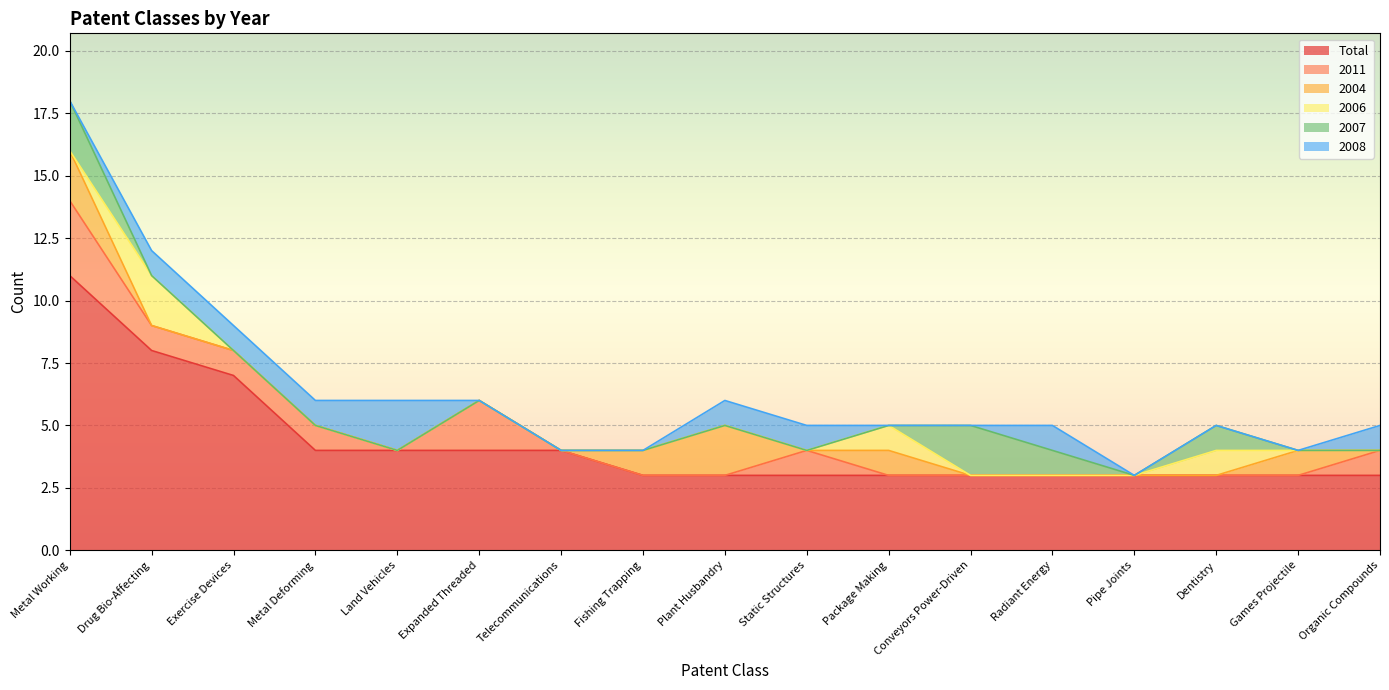

Is it true that 2008 equals 0 at Fishing Trapping?

True